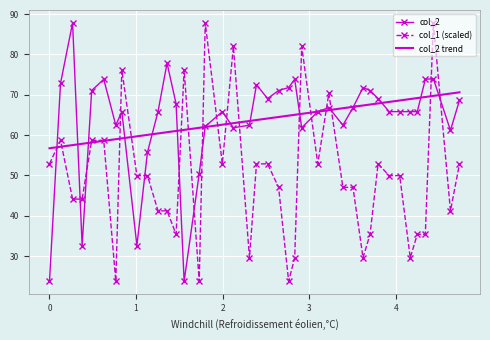

What is the lowest value of the col_2 series?

23.8